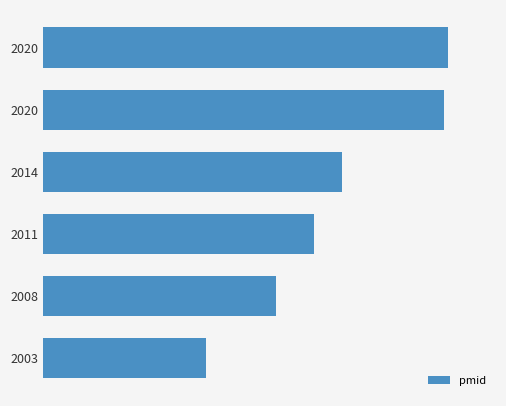

What is the difference between the maximum and minimum values?

19449076